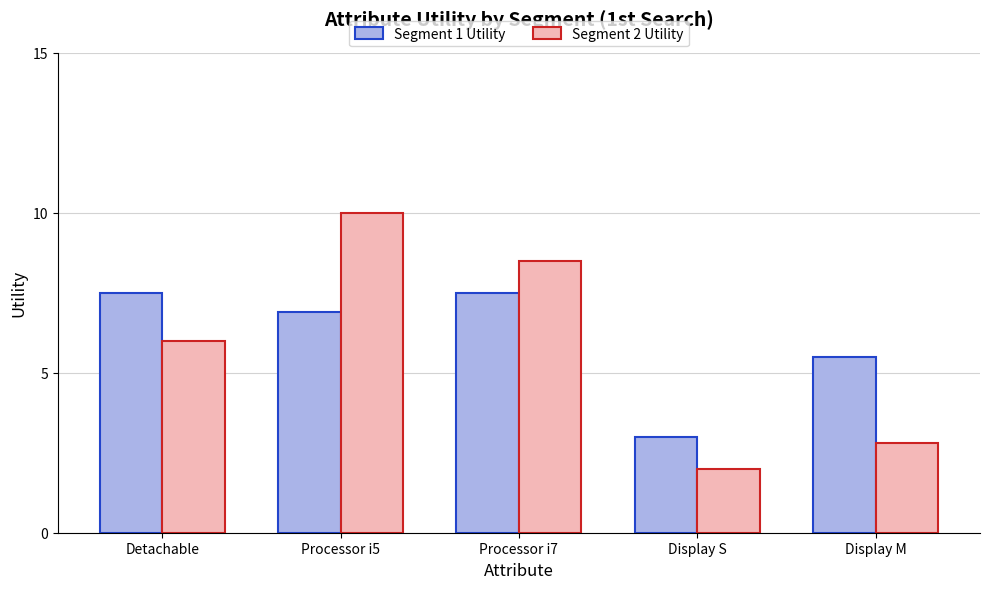

What is the label of the 2nd bar from the right?

Display S